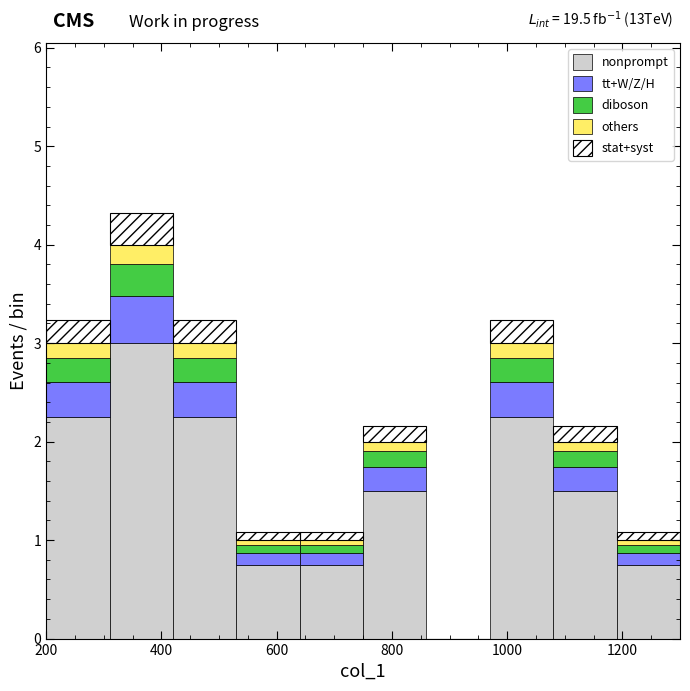

Which range on the x-axis has the tallest stacked bar (by total height)?

310 to 420